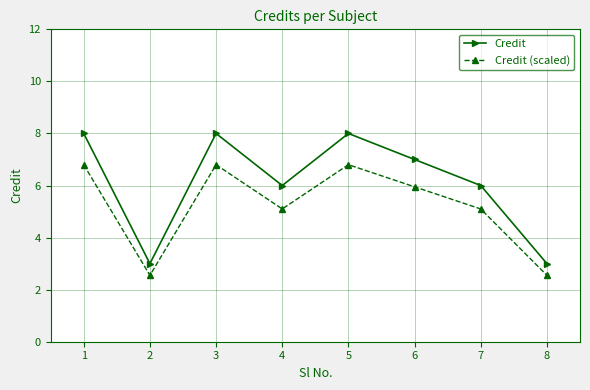

Is it true that Credit equals 6.0 at 4?

True